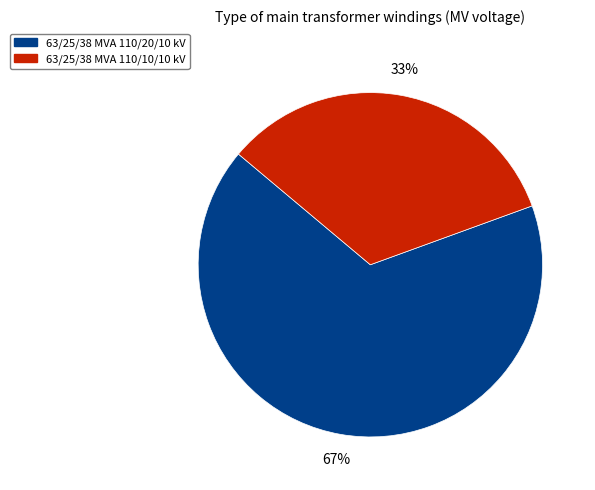

Between 63/25/38 MVA 110/10/10 kV and 63/25/38 MVA 110/20/10 kV, which is larger?

63/25/38 MVA 110/20/10 kV